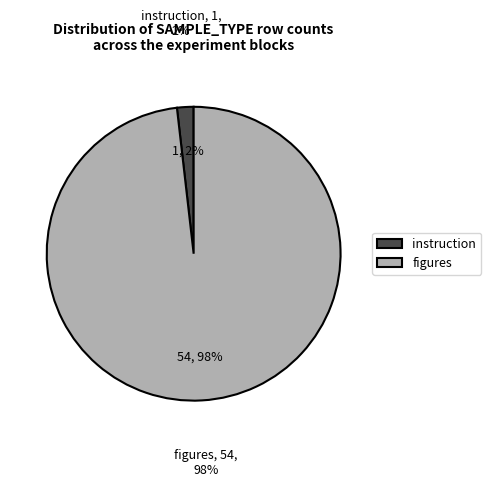

Is there any slice that represents more than half of the pie?

Yes